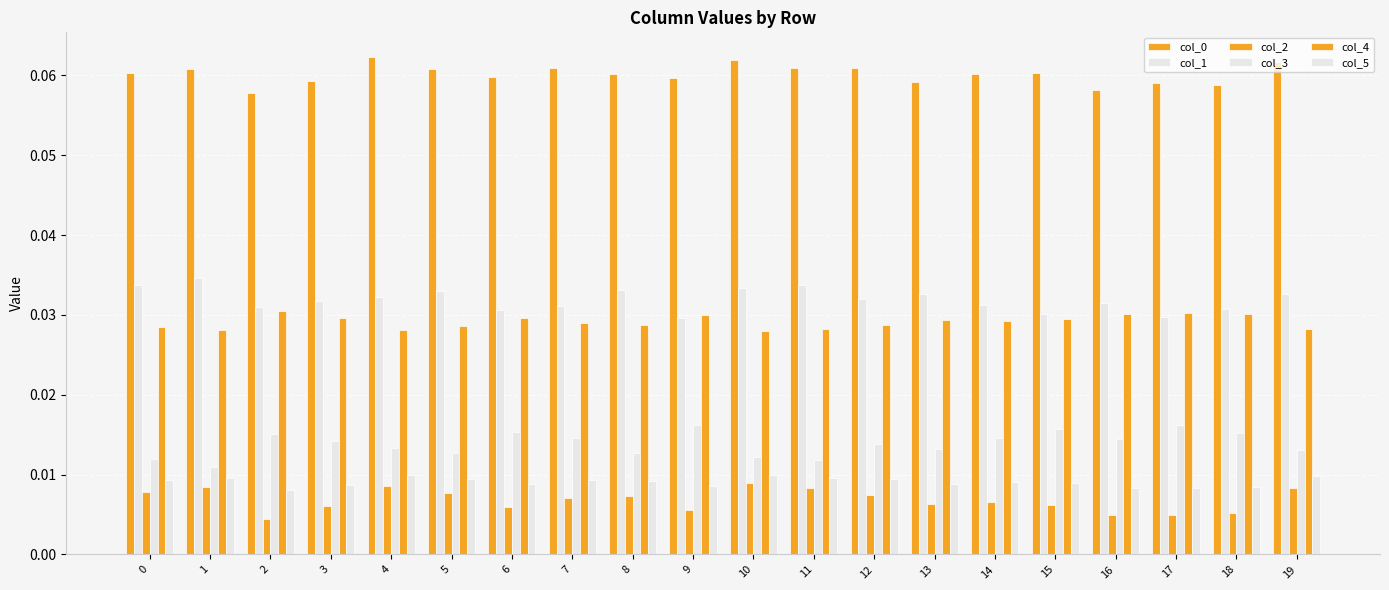

How many bars are there in each group?

6